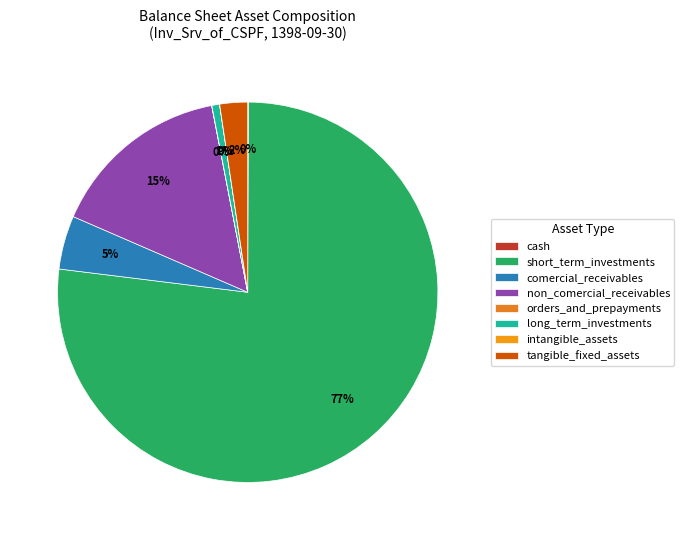

Does intangible_assets account for over 50% of the chart?

No